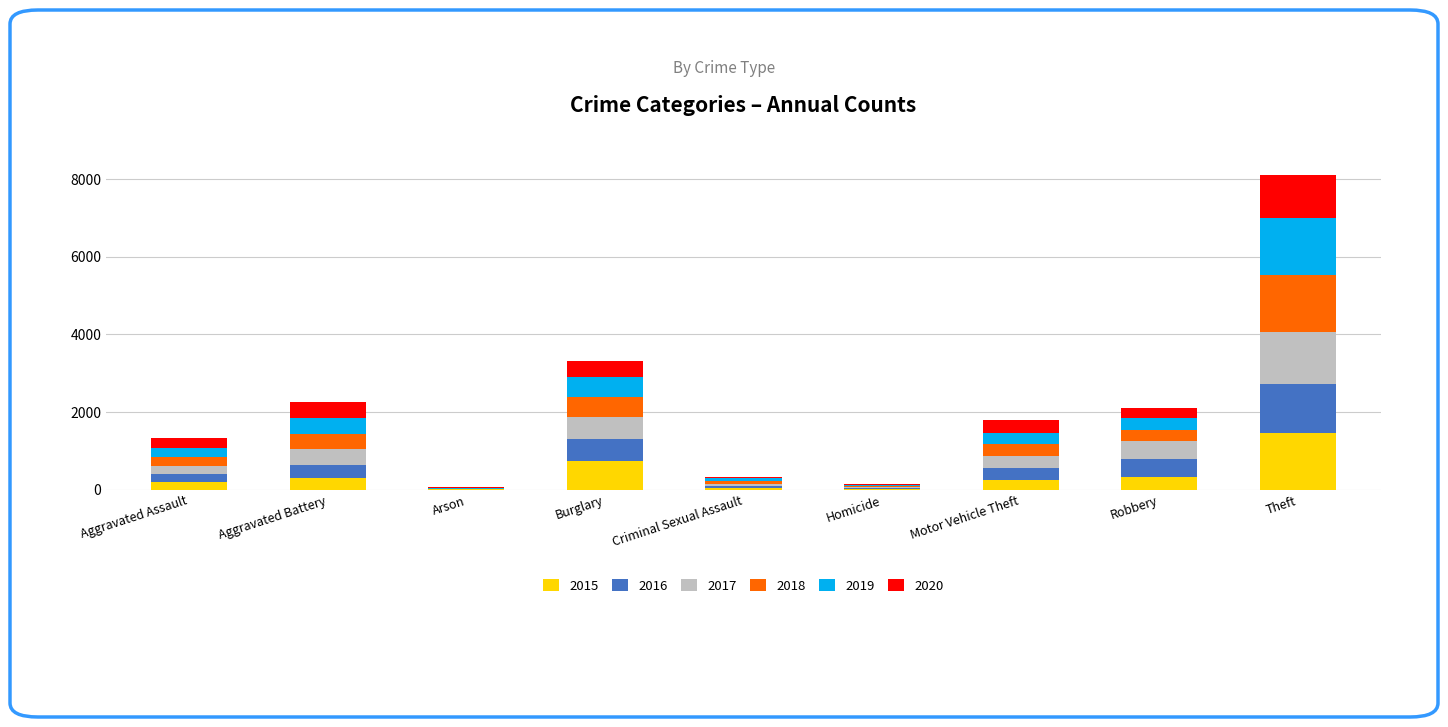

What is the maximum value for 2015?

1474